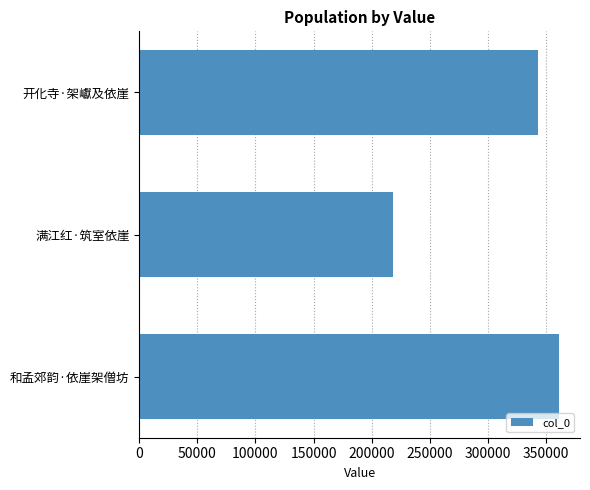

How many distinct data groups are displayed?

1